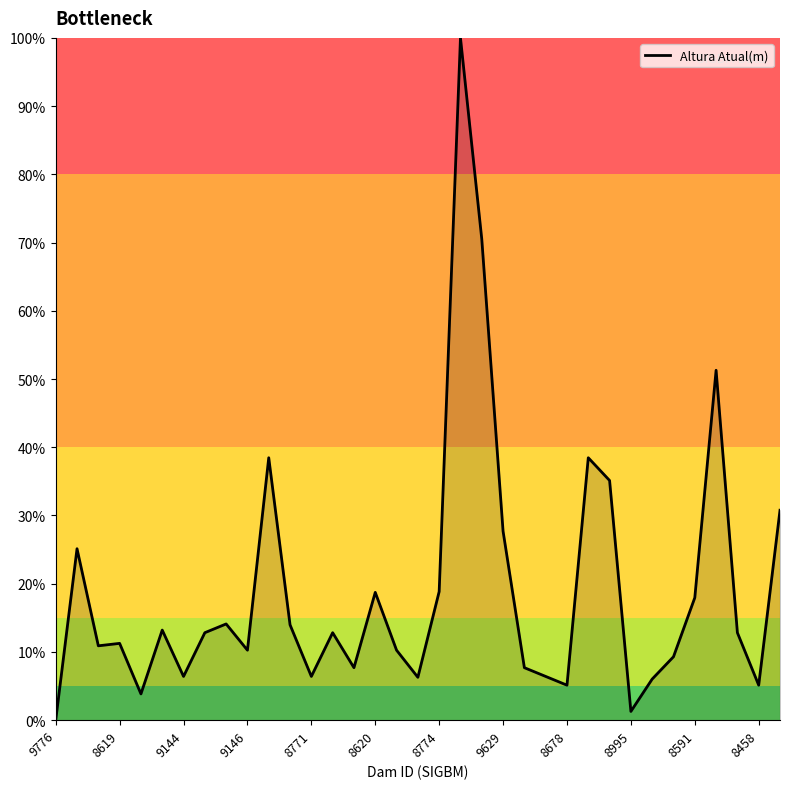

What is the greatest value displayed?

100.0